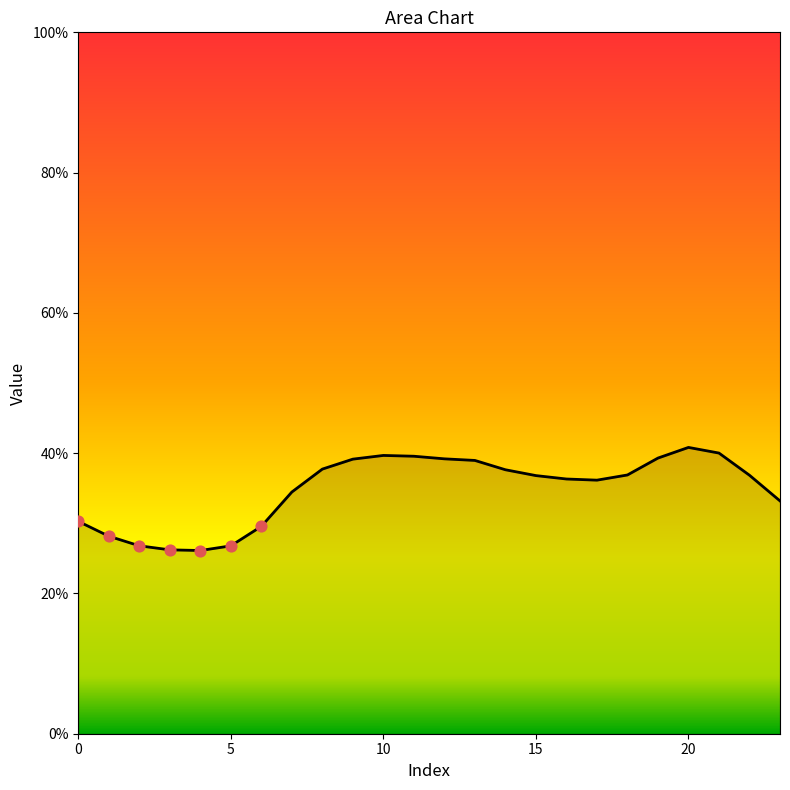

What is the difference between the maximum and minimum values?

14.7